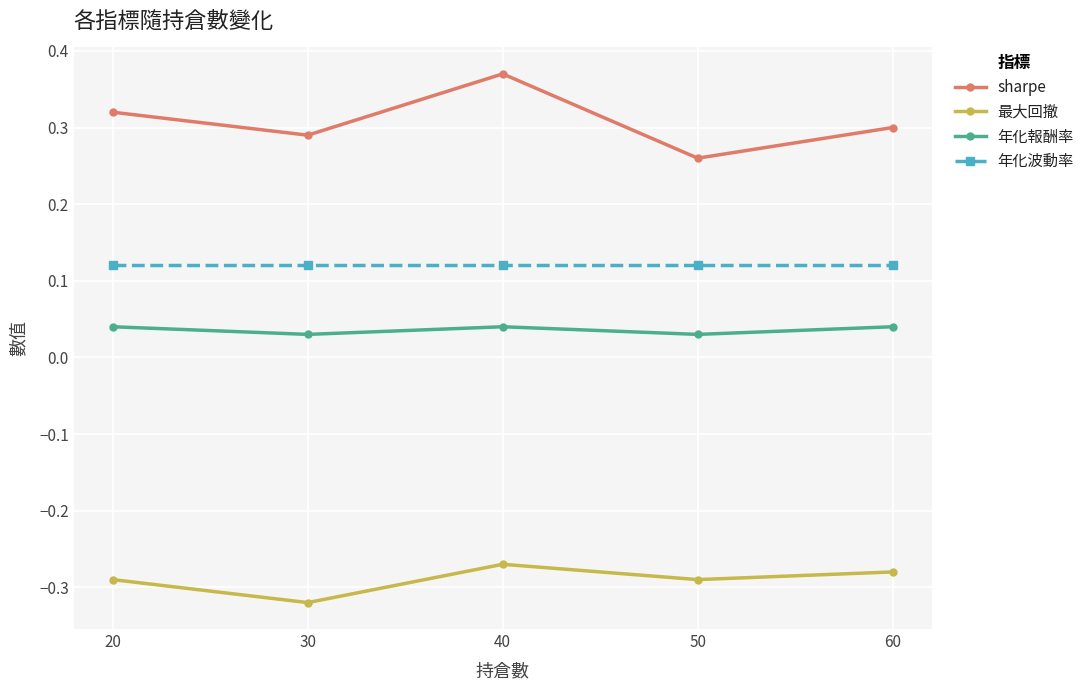

Between 40 and 60, which series saw the biggest shift?

sharpe